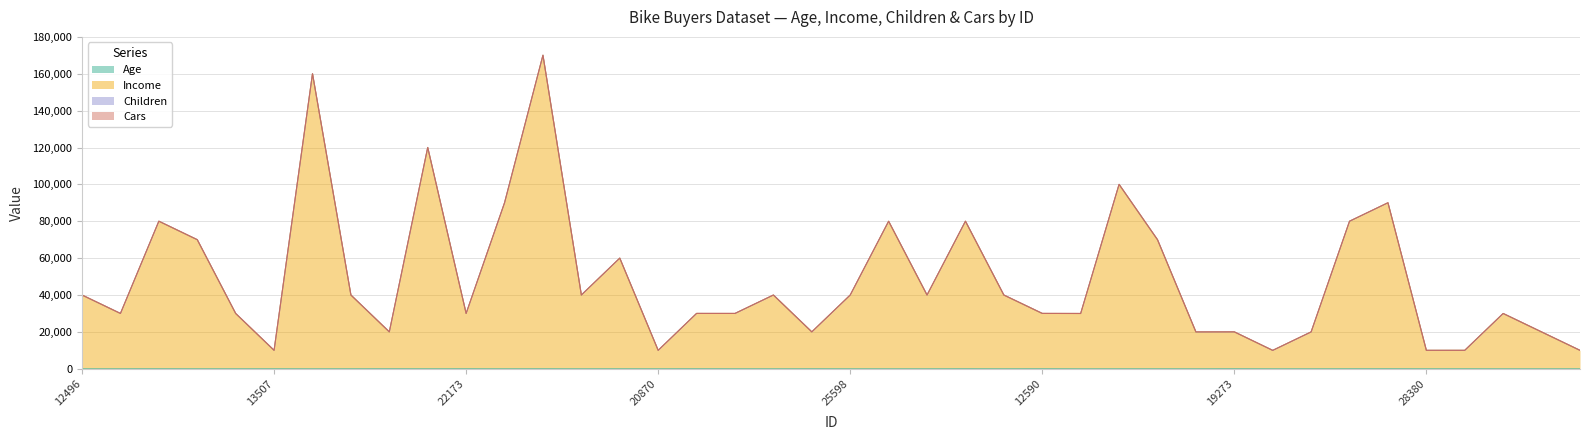

At how many categories does at least one series exceed 110107?

3